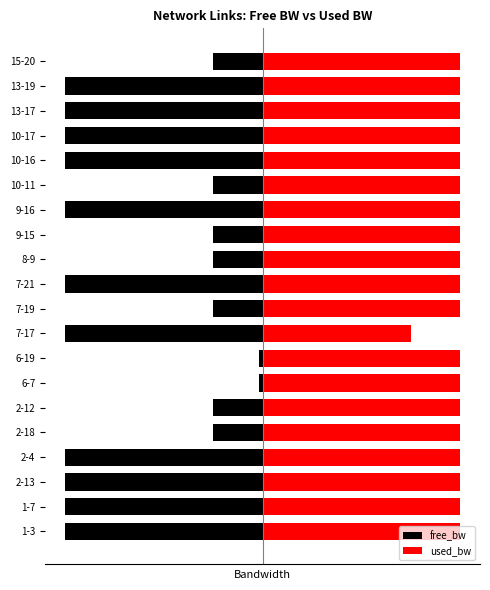

Which series has the largest total across all categories?

used_bw